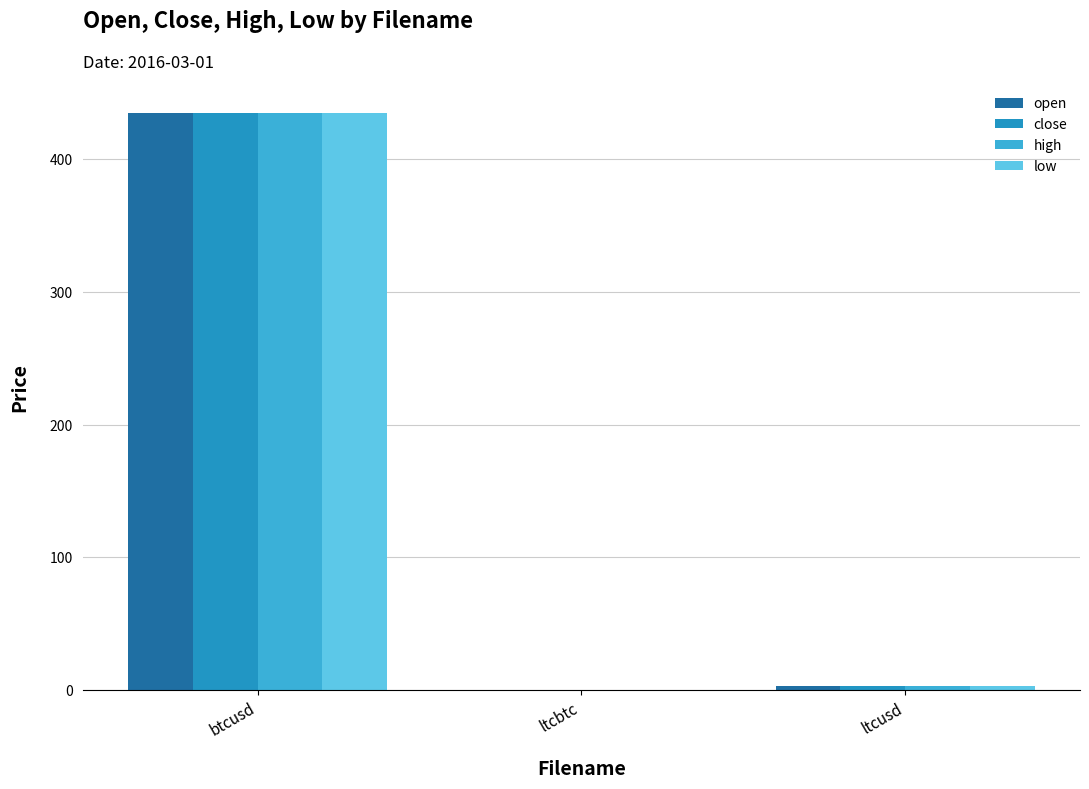

What is the maximum value for close?

434.8